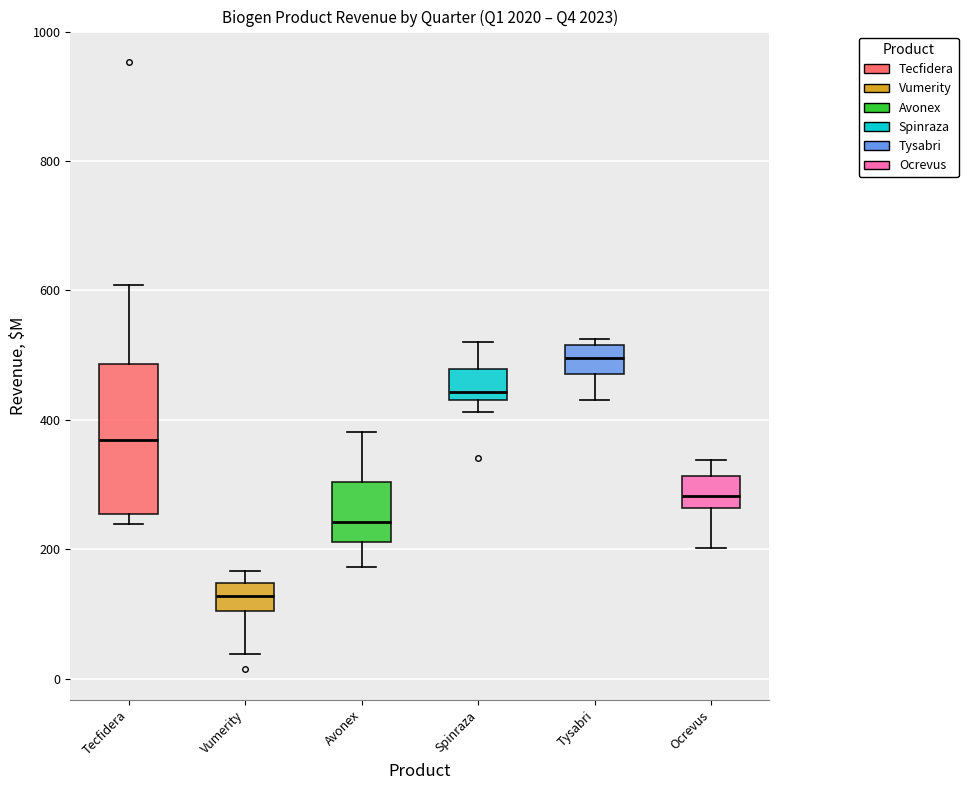

Which box has the lowest median line?

Vumerity